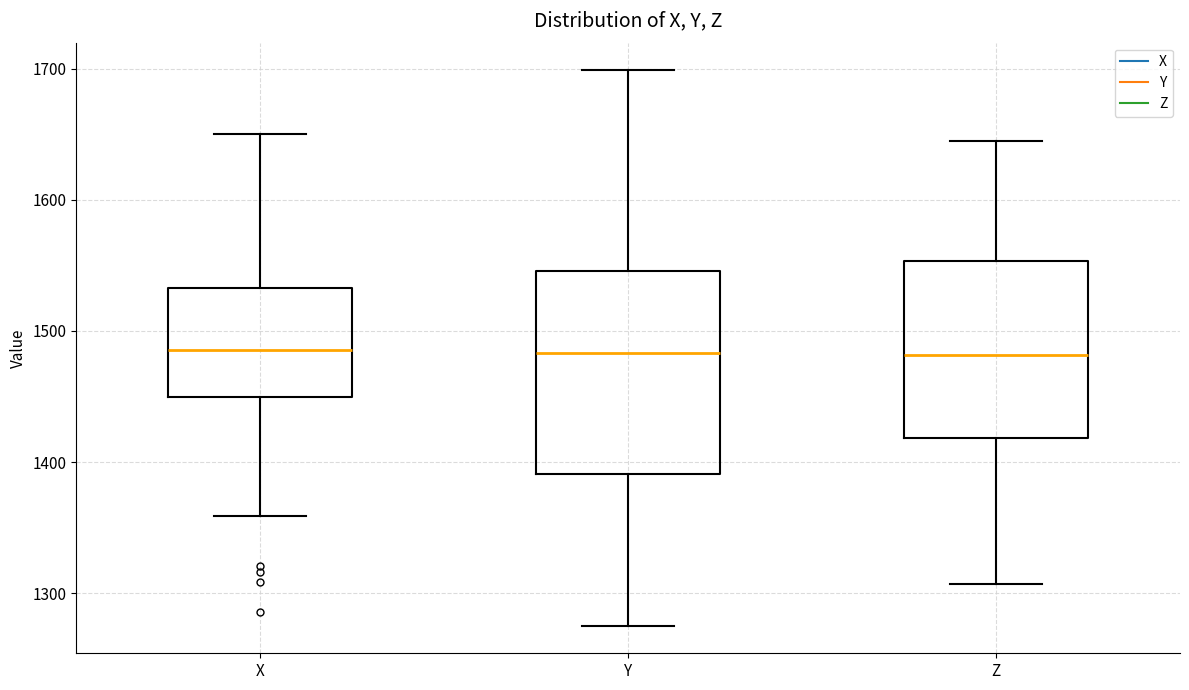

Where does the lower whisker of the box for Y end on the y-axis? The values are not printed on the chart, so give them approximately, as read against the axis.

1280